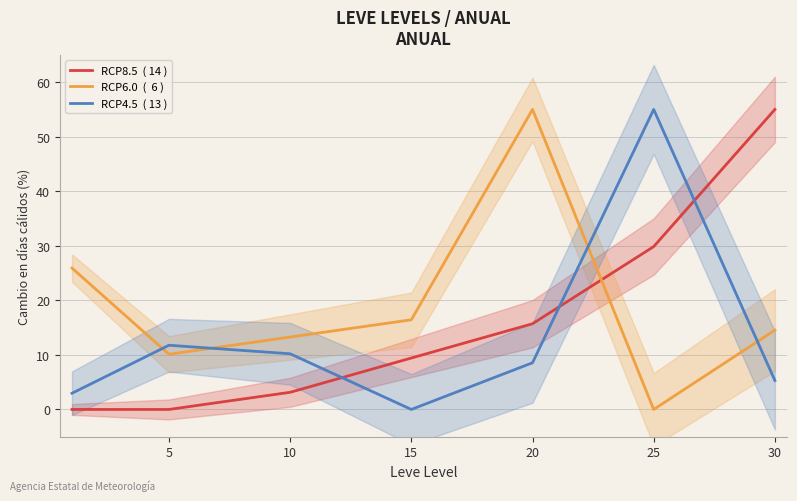

Which series ends up on top after the final intersection of RCP4.5  ( 13 ) and RCP6.0  (  6 )?

RCP6.0  (  6 )